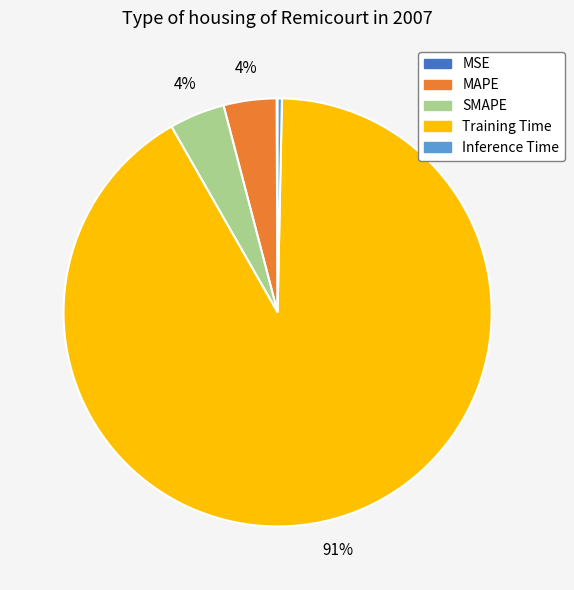

Which slice is the largest?

Training Time